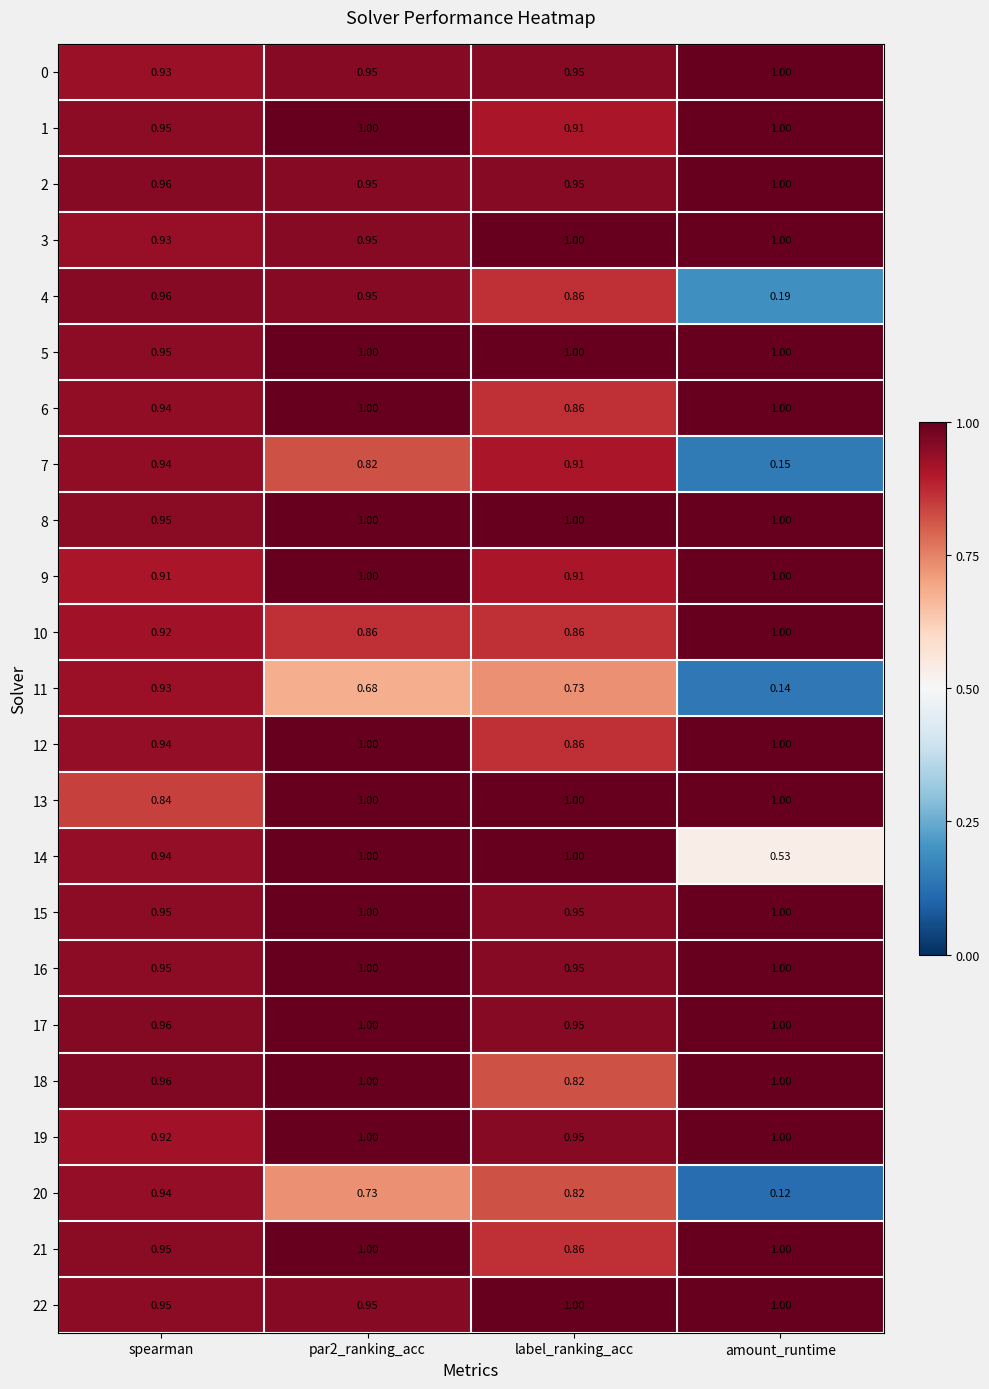

At which category is the sum across all series the highest?

par2_ranking_acc